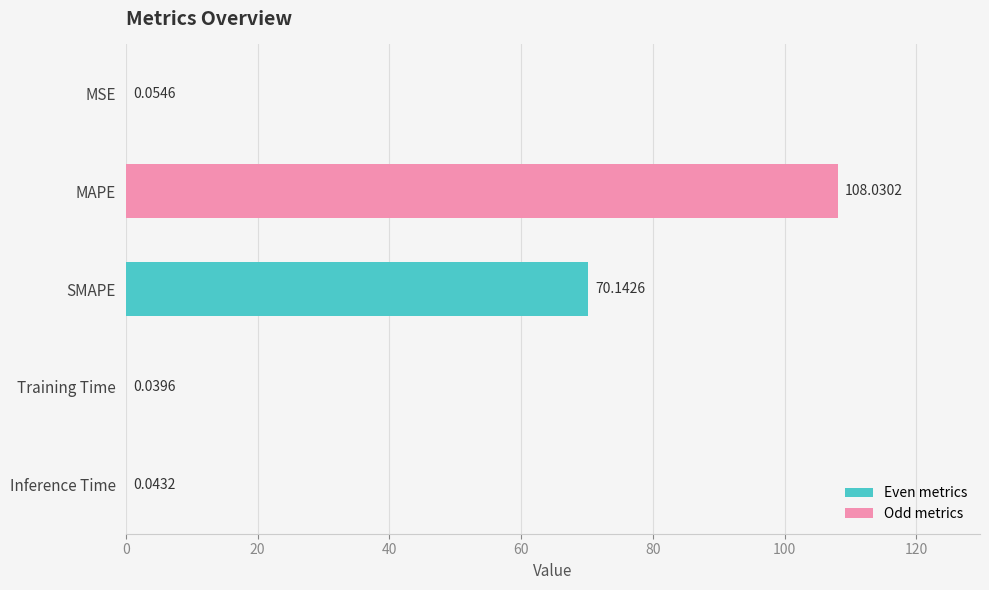

Where is the data nearest to the value 54?

SMAPE